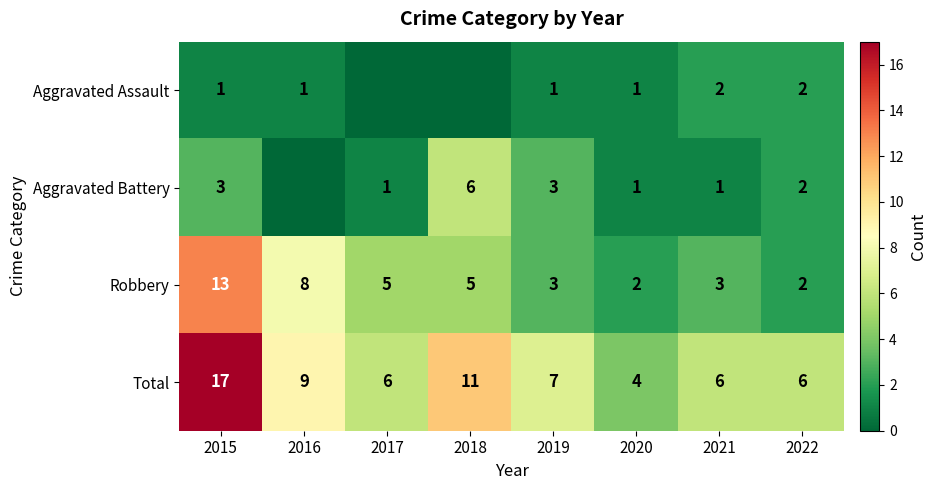

Which category has the highest value in the Robbery series?

2015